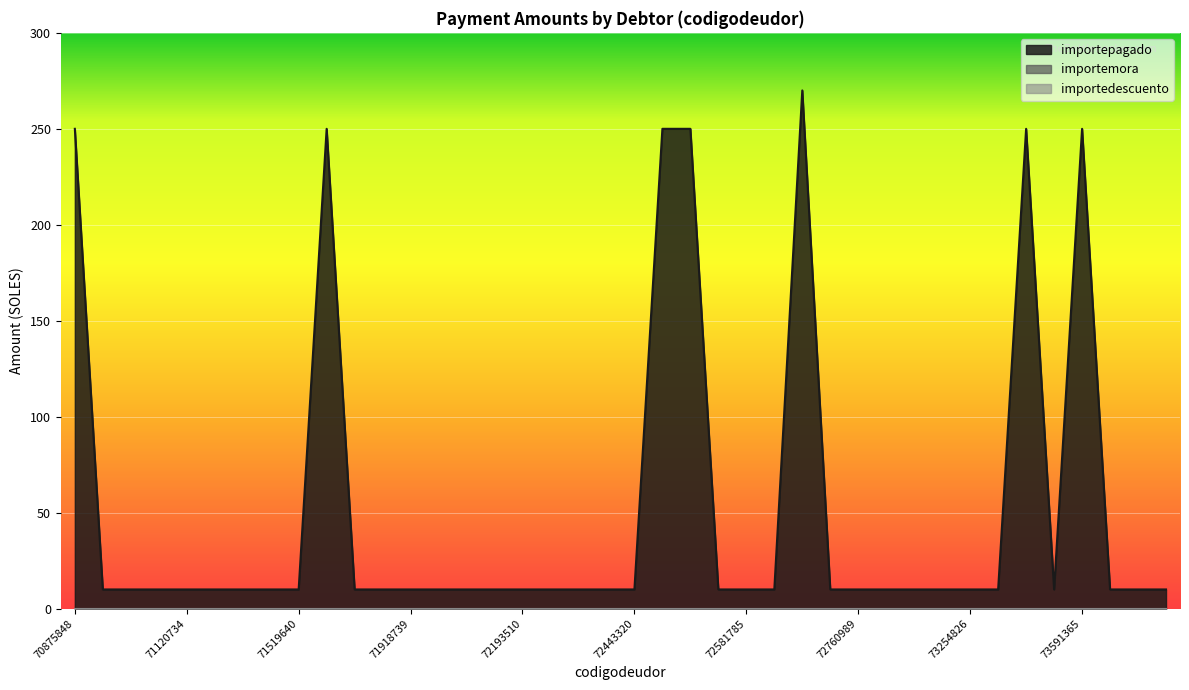

What is the minimum value for importepagado?

10